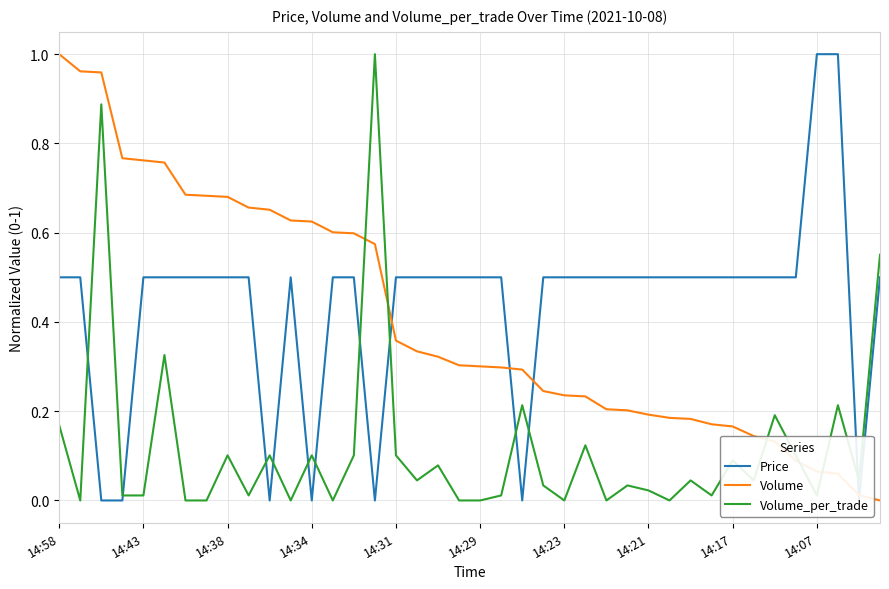

True or false: Volume_per_trade and Volume intersect in this chart.

True